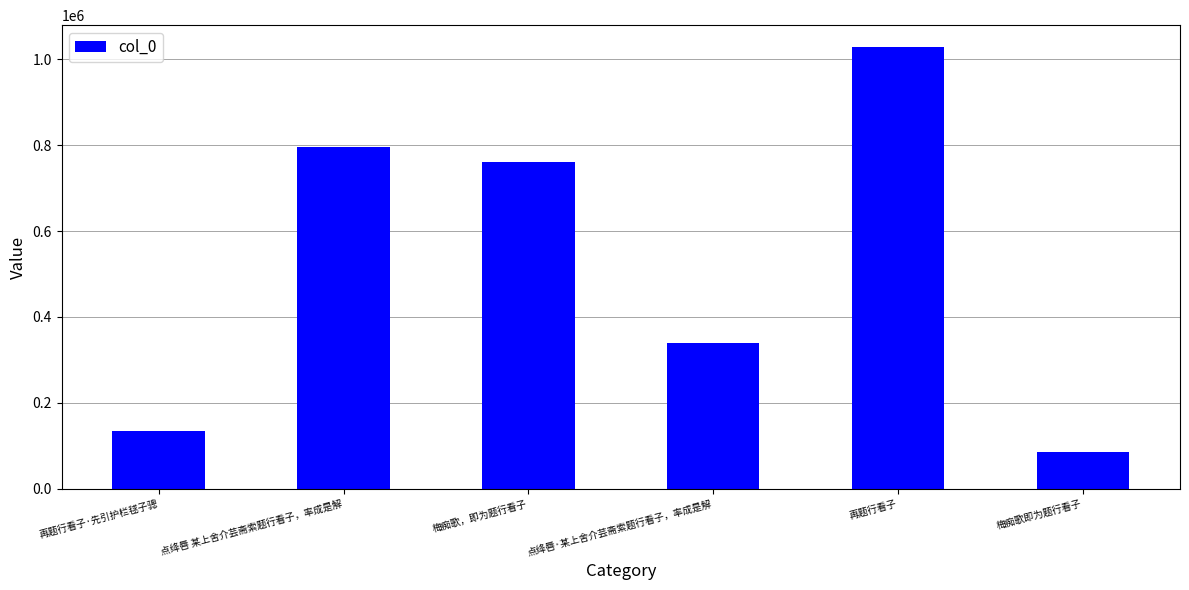

What is the difference between the values at 梅痴歌即为题行看子 and 再题行看子?

942899